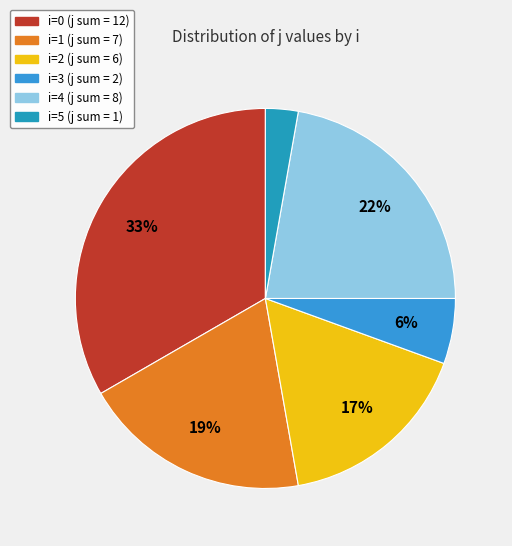

Is there any slice that represents more than half of the pie?

No